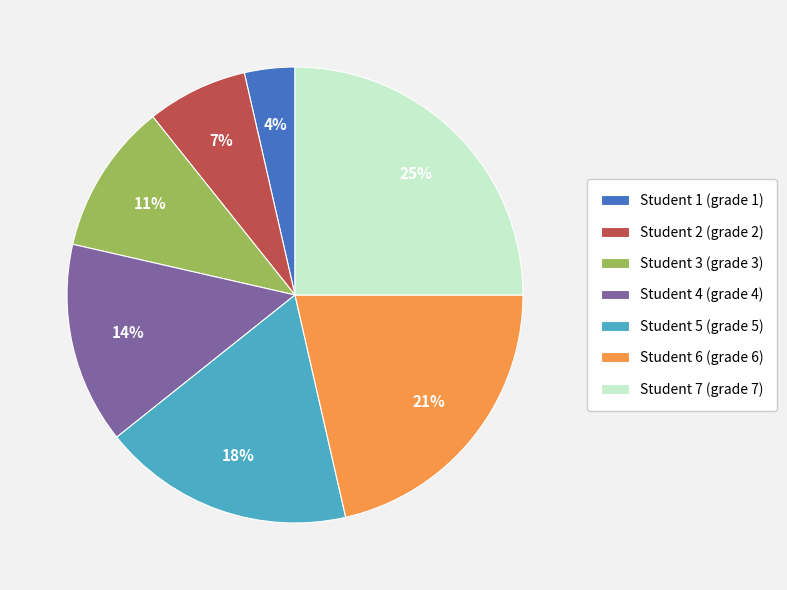

How many slices are in this pie chart?

7